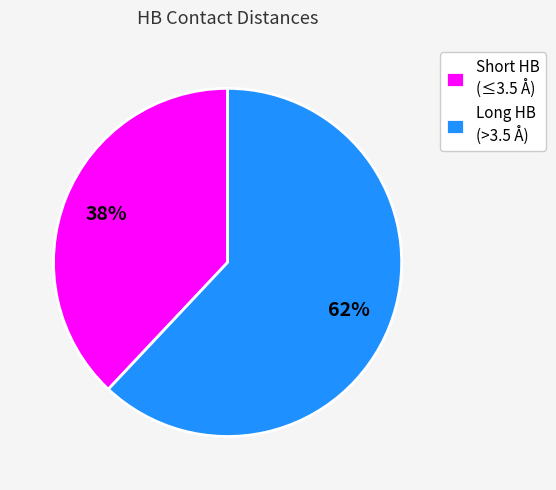

Combined, do Short HB (≤3.5 Å) and Long HB (>3.5 Å) account for over 50%?

Yes